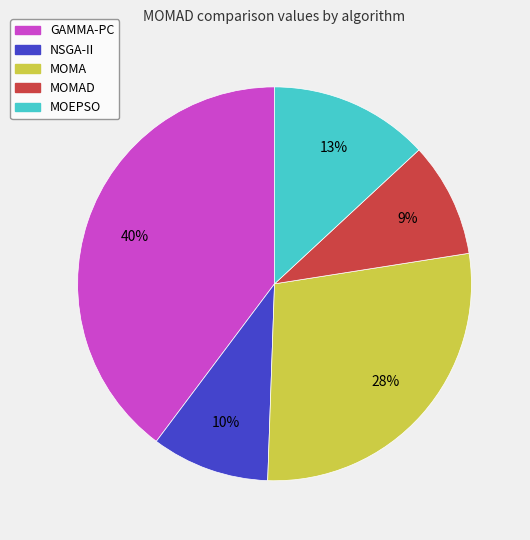

To the nearest percent, what is the average slice percentage?

20%